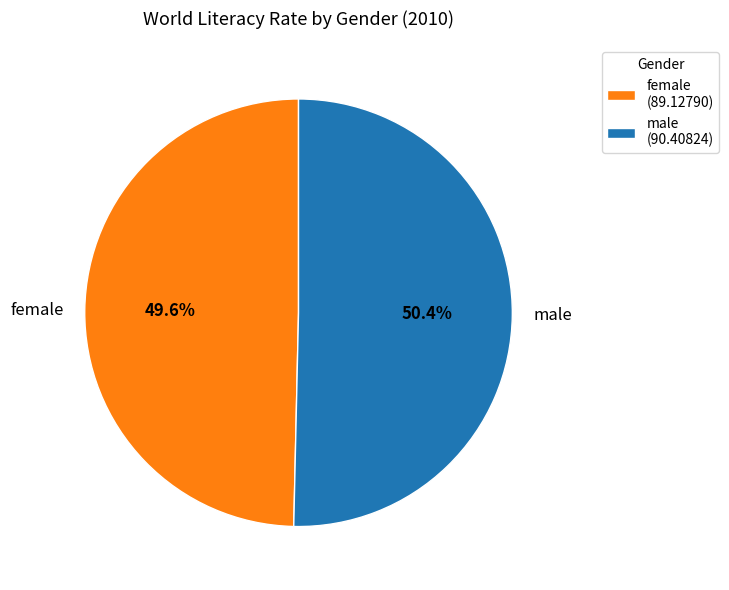

What portion of the pie excludes female?

50.4%